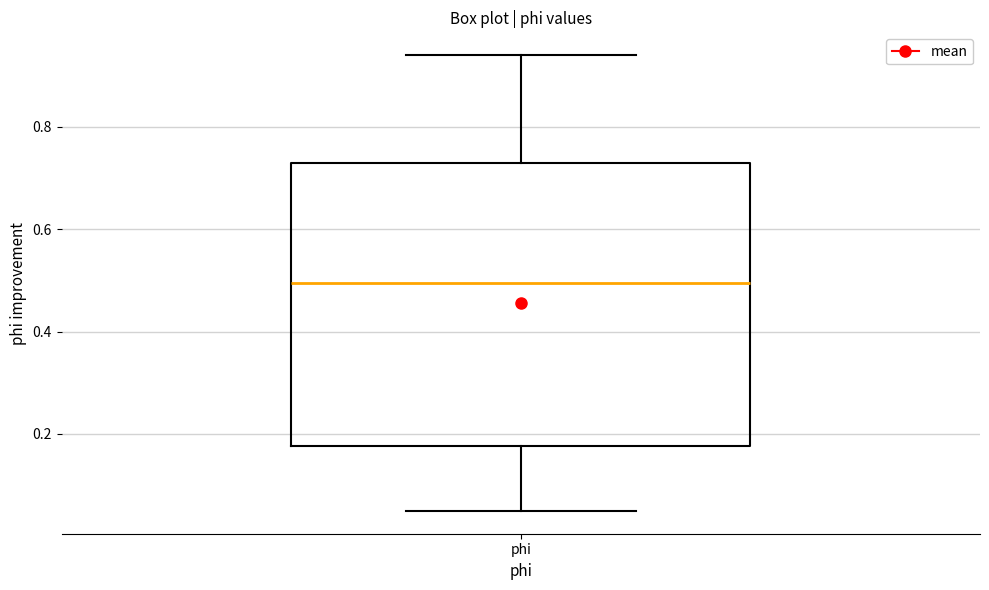

Transcribe this box plot: give where the median line is, the range the box spans, and where the two whiskers end, as read against the y-axis. The values are not printed on the chart, so give them approximately, as read against the axis.

median 0.50, box 0.18 to 0.72, whiskers 0.04 to 0.94